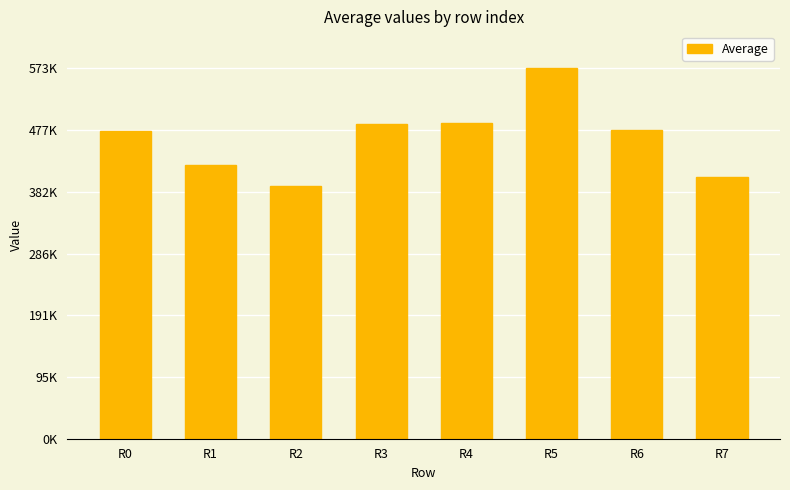

Where does the data first go above 478034?

R3